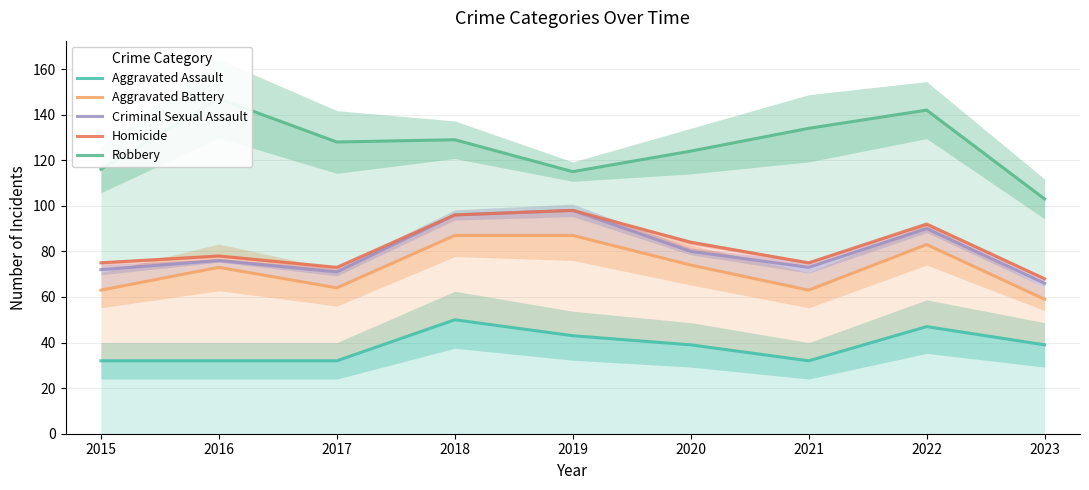

What is the value of the Aggravated Assault point at the 3rd from the left?

32